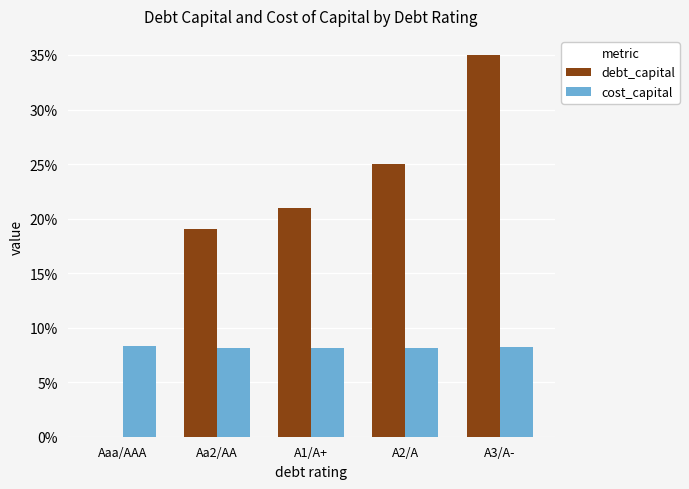

What is the greatest value displayed?

0.3